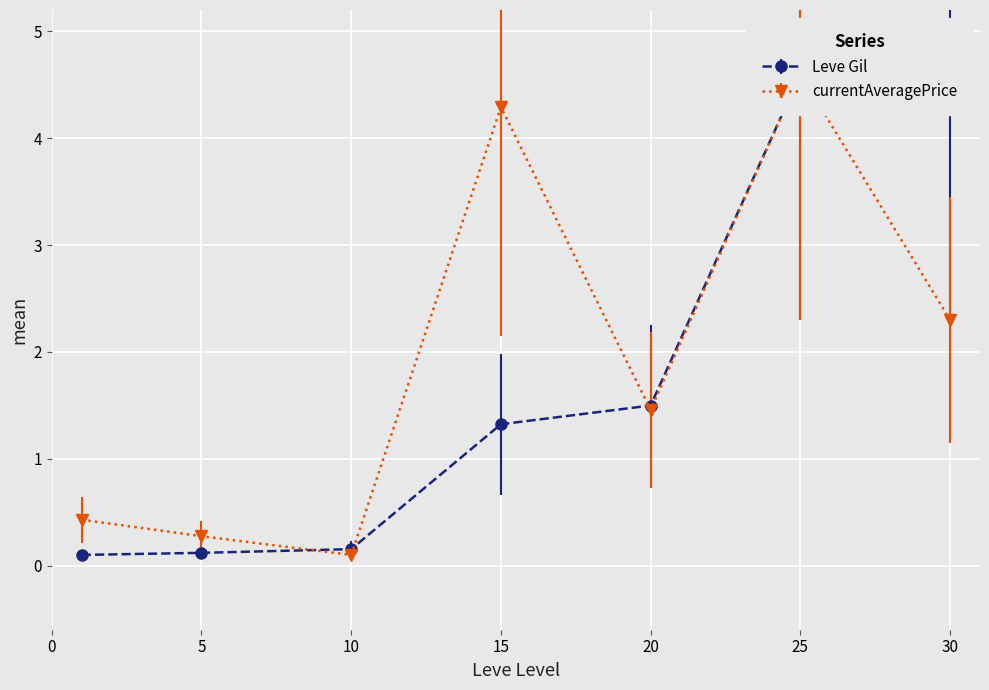

Rank the categories by currentAveragePrice value from highest to lowest.

25, 15, 30, 20, 1, 5, 10